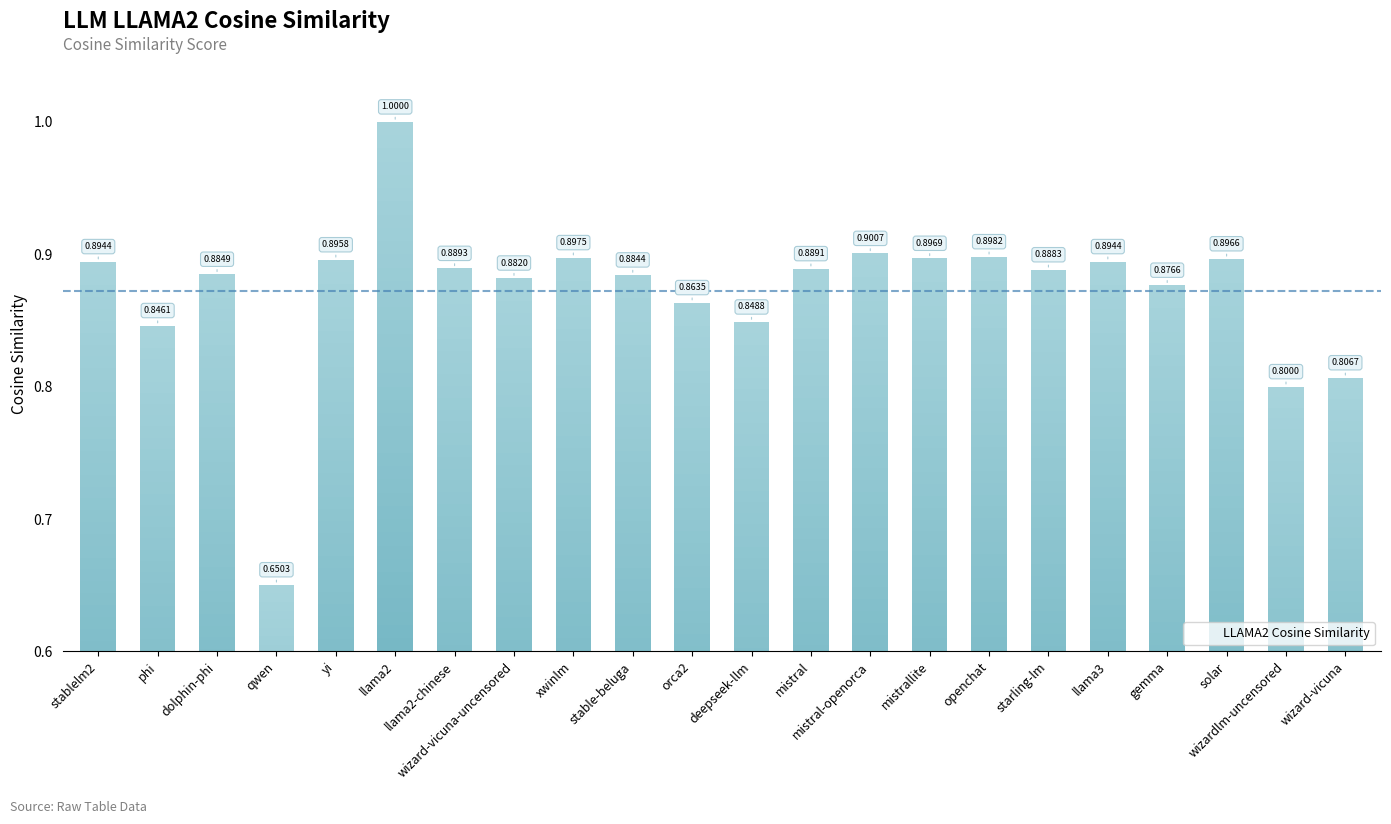

What is the label of the 8th bar from the right?

mistrallite